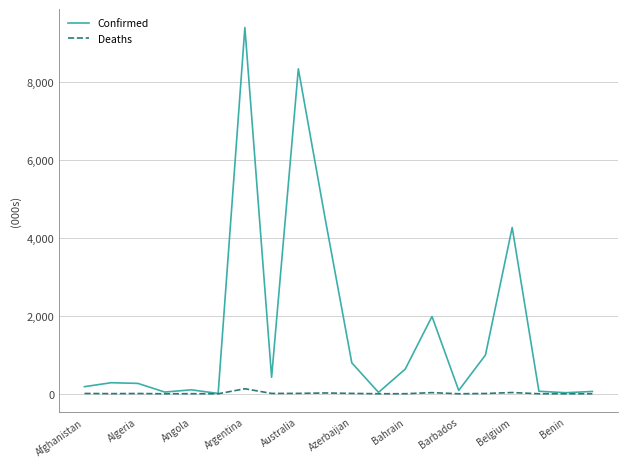

List the series in order of their peak value, lowest first.

Deaths, Confirmed